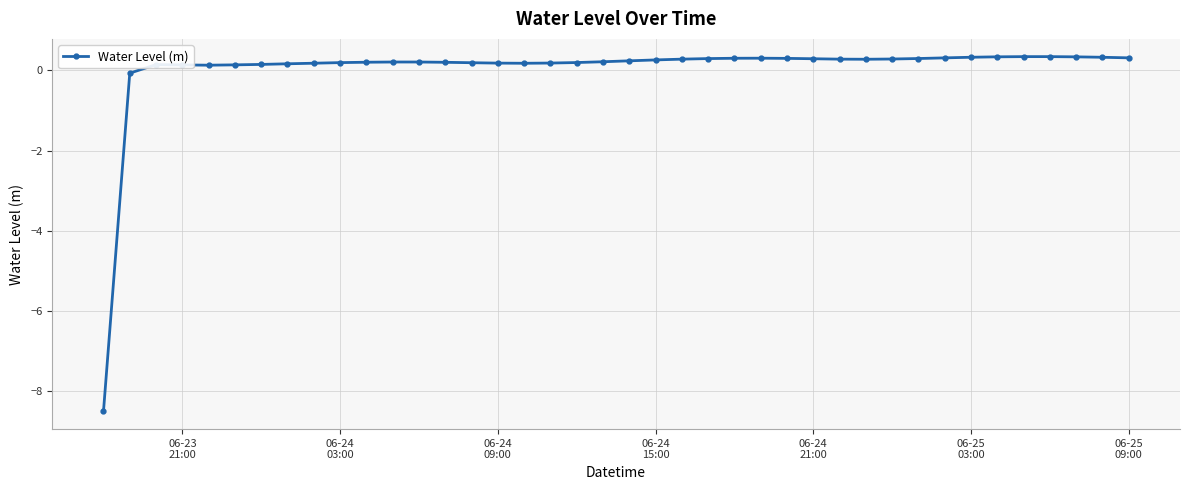

What is the difference between the maximum and minimum values?

8.8